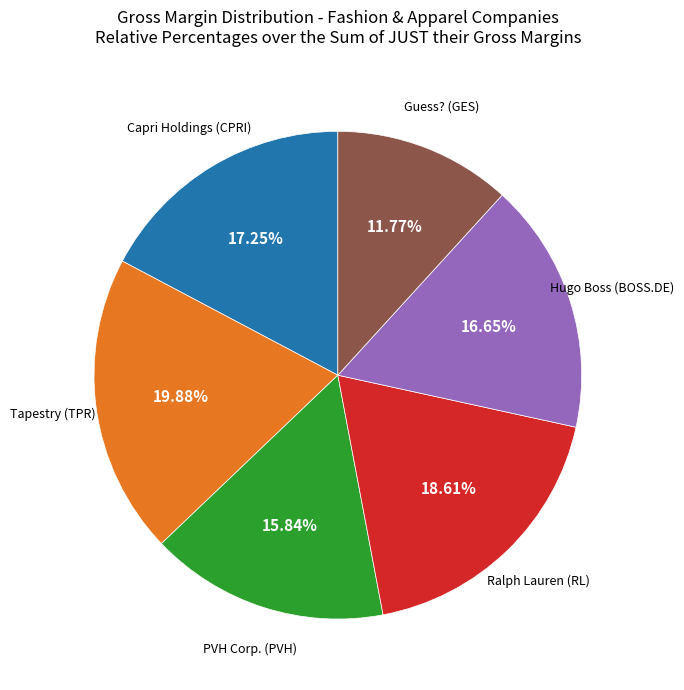

Is there any slice that represents more than half of the pie?

No